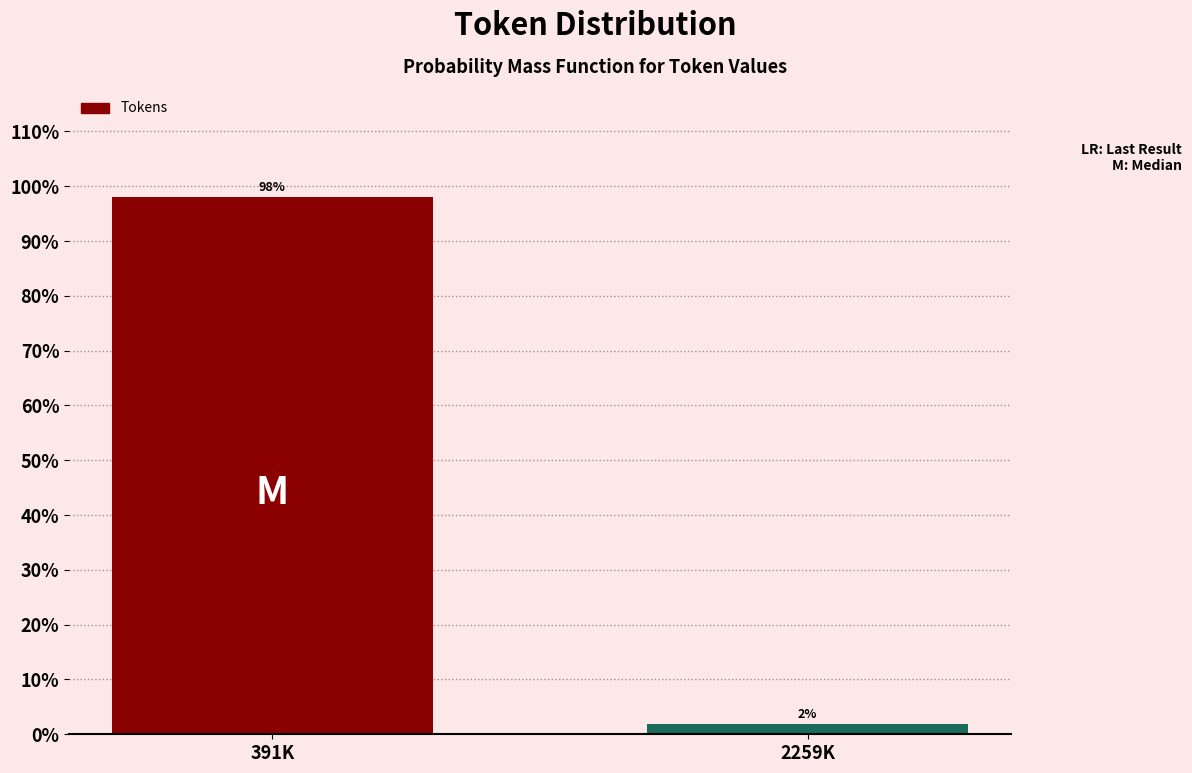

List the labels in order of value, largest first.

391K, 2259K